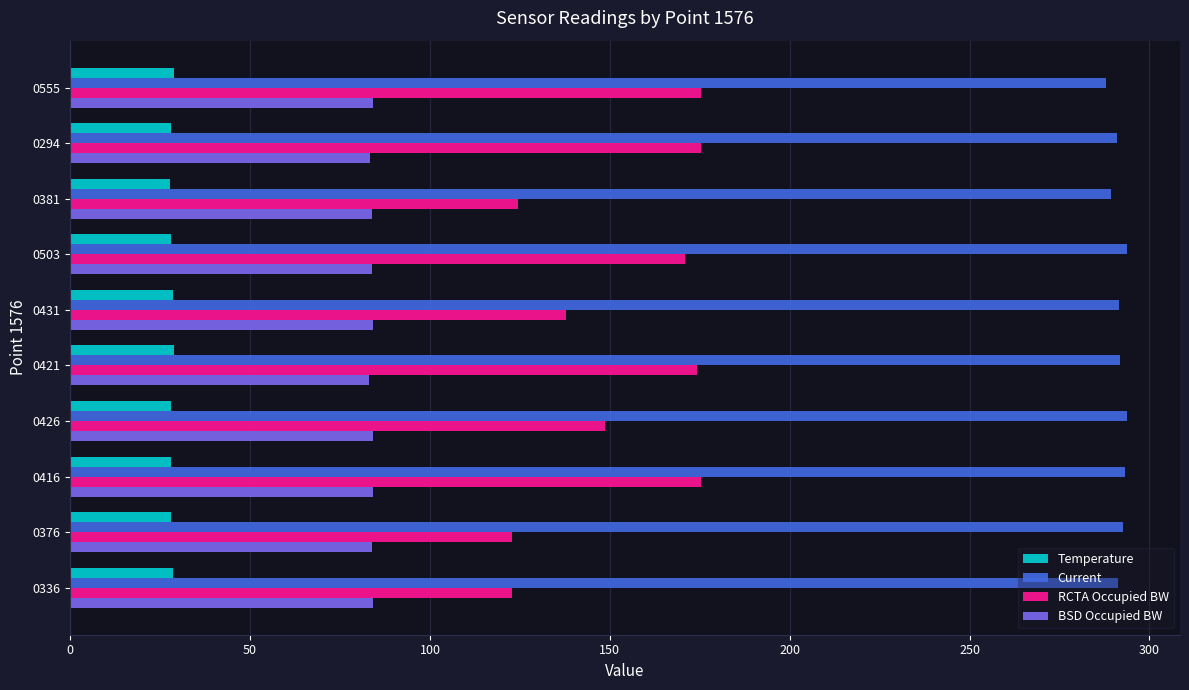

The value of BSD Occupied BW at 0381 is 83.8. True or false?

True